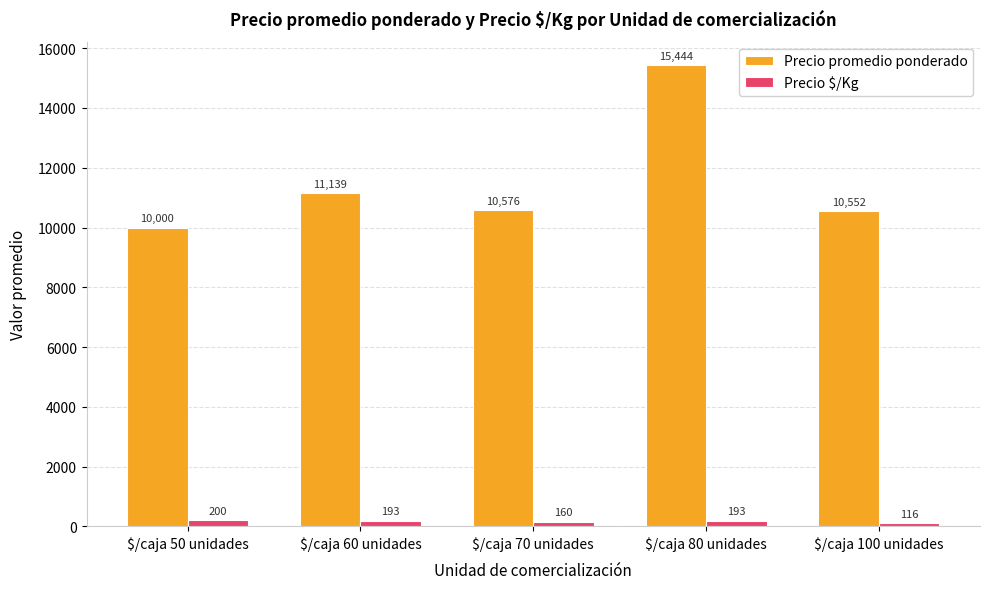

Which series changed the most between $/caja 50 unidades and $/caja 100 unidades?

Precio promedio ponderado